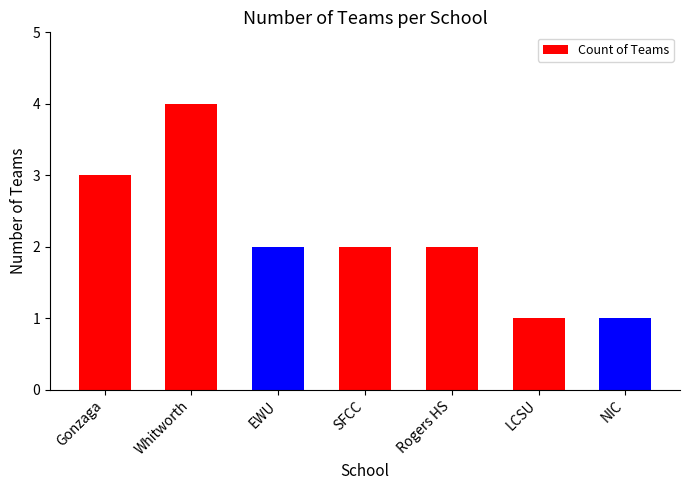

Reading left to right, list all the values displayed in this chart.

Gonzaga=3	Whitworth=4	EWU=2	SFCC=2	Rogers HS=2	LCSU=1	NIC=1